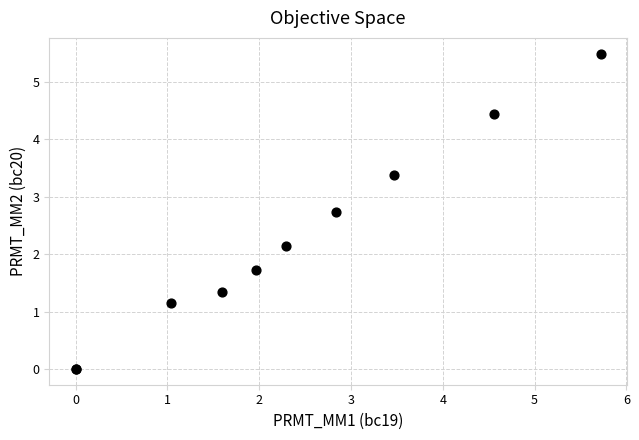

What Y value in the scatter plot is closest to 2?

2.1